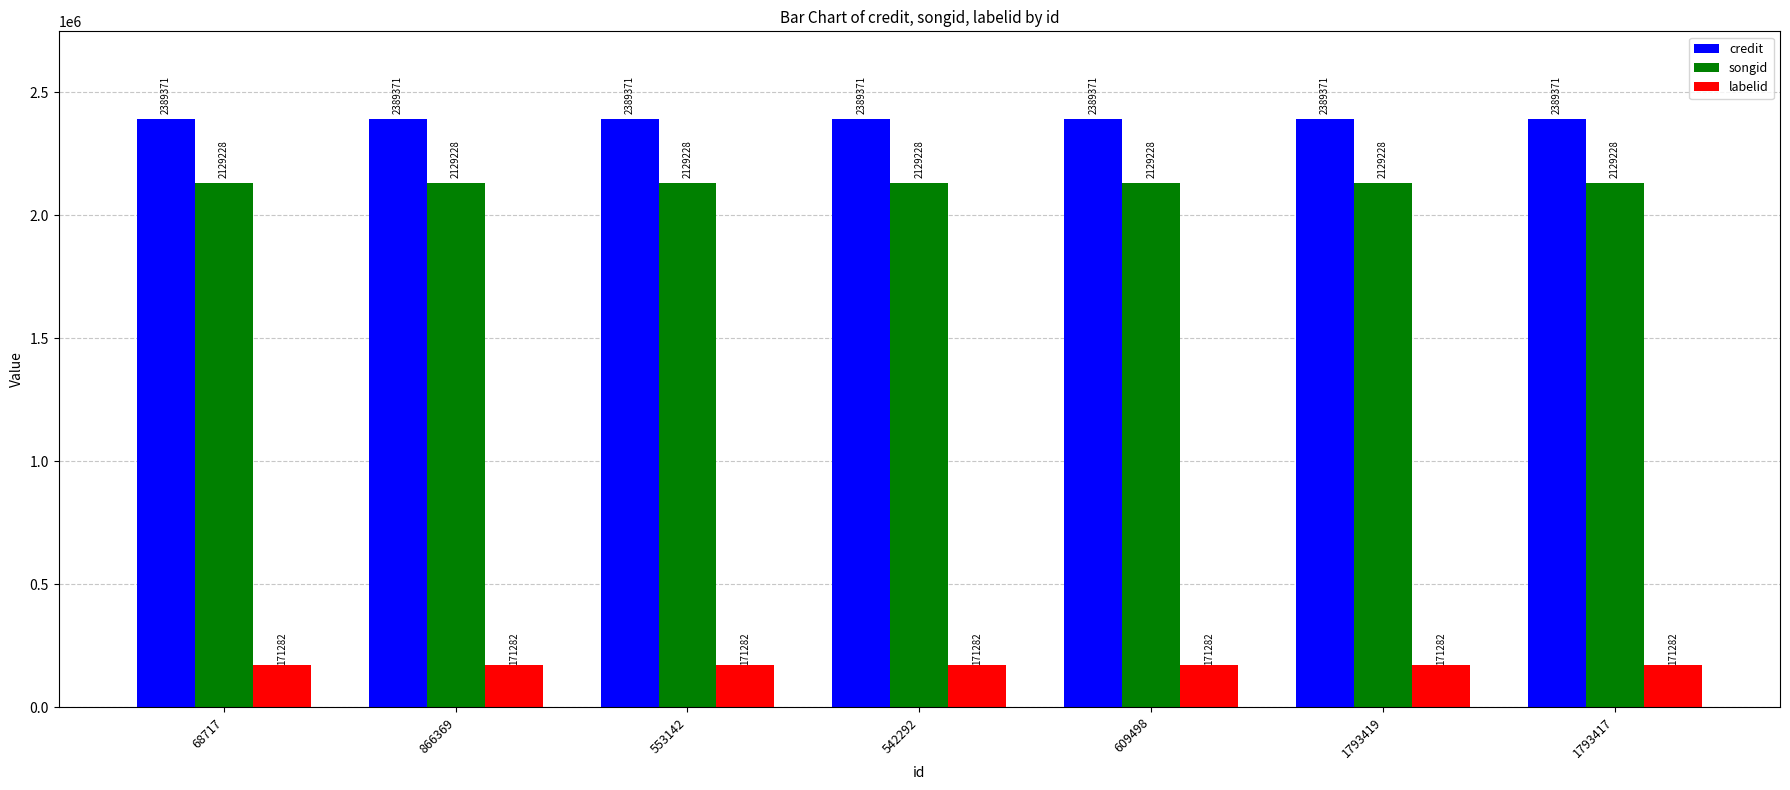

Is the value of songid at 542292 greater than the value of credit at 68717?

No